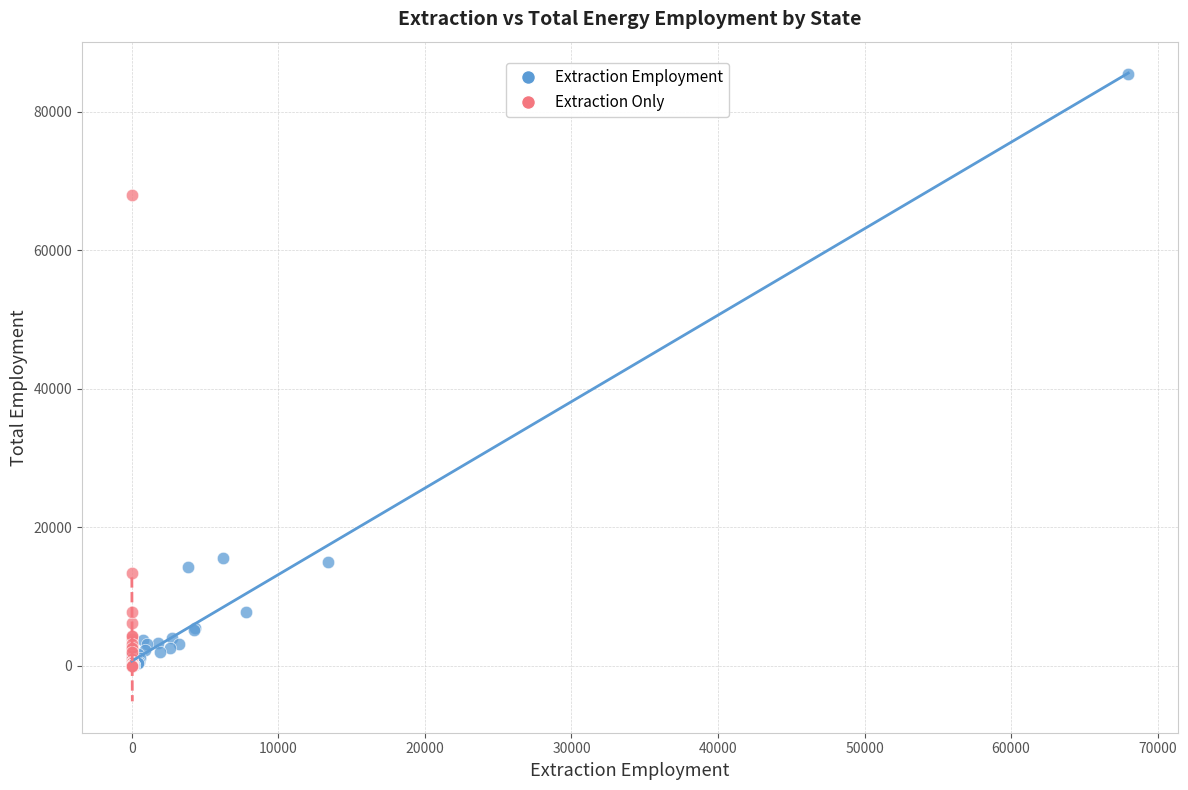

Which series has the widest spread of Y values?

Extraction Employment